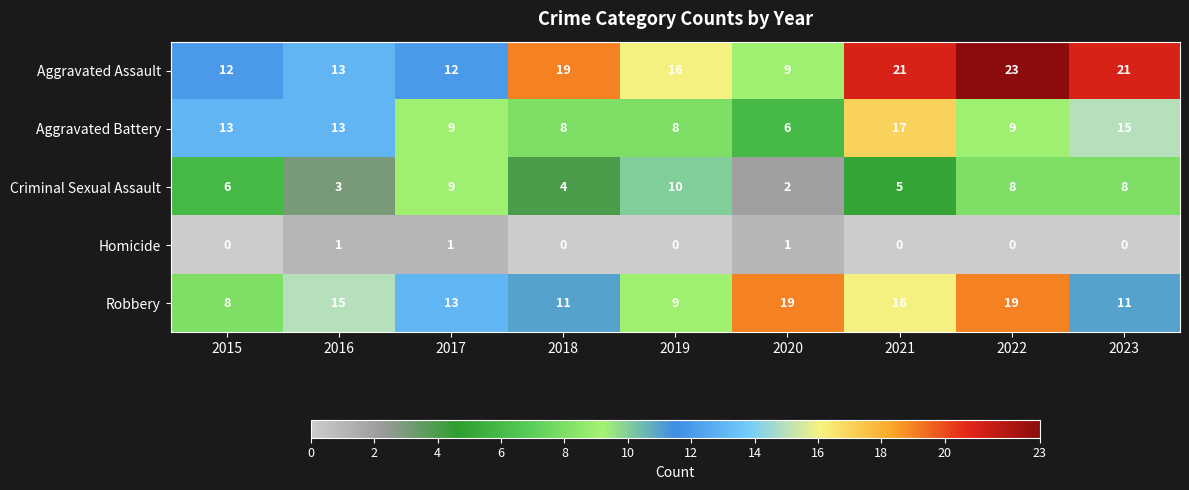

Where is Criminal Sexual Assault nearest to the value 6?

2015